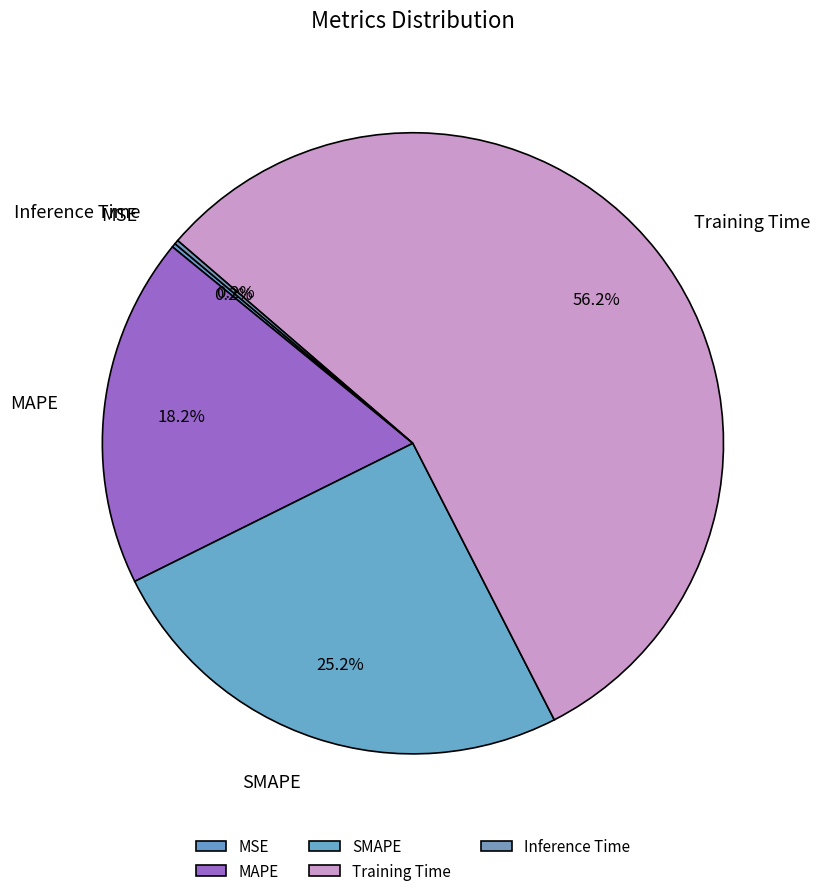

What is the largest slice in the pie chart?

Training Time